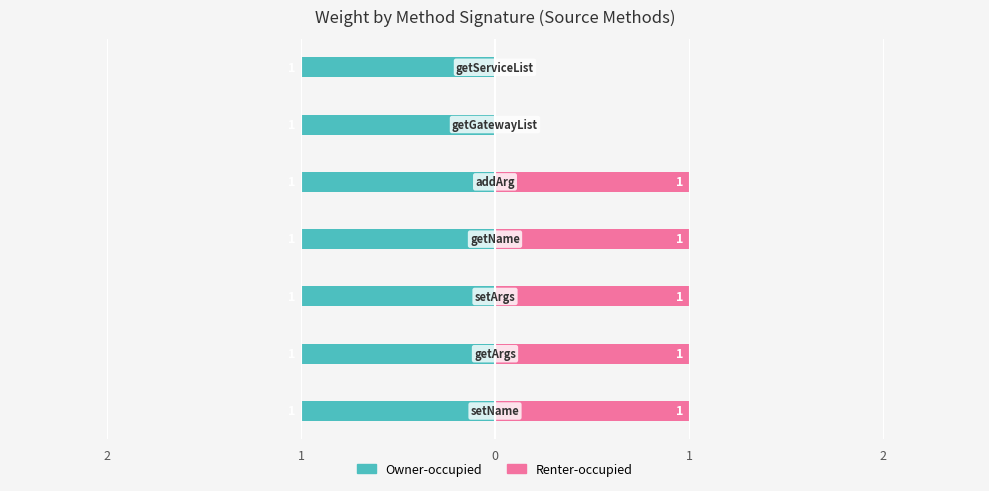

Rank the series by their maximum value, from lowest to highest.

Owner-occupied, Renter-occupied